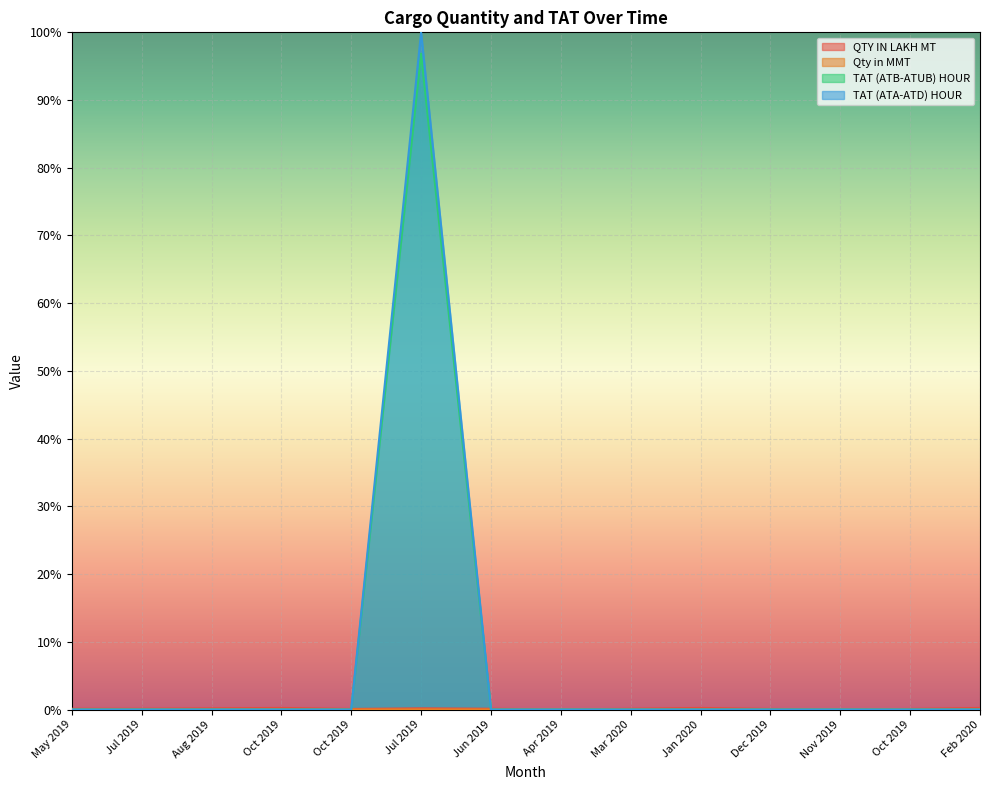

Count the QTY IN LAKH MT values in the range 0 to 1.

14